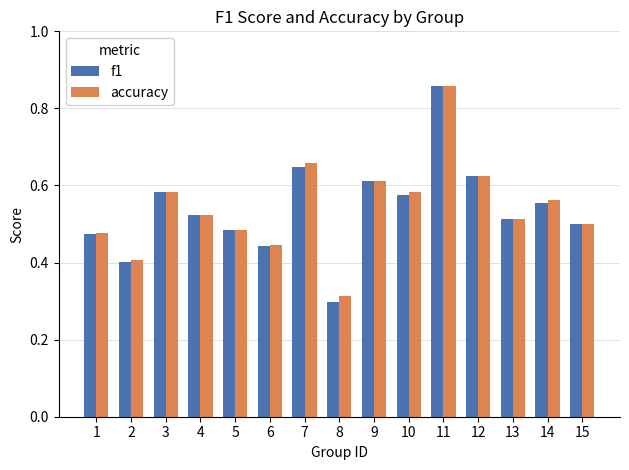

What is the sum of all accuracy values?

8.1